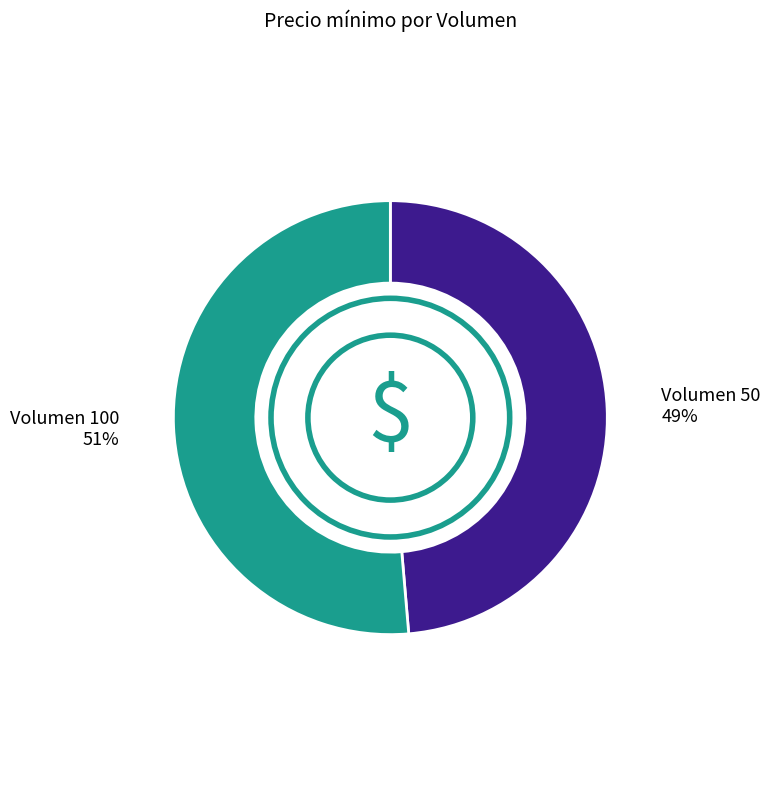

What is the smallest slice in the pie chart?

Volumen 50